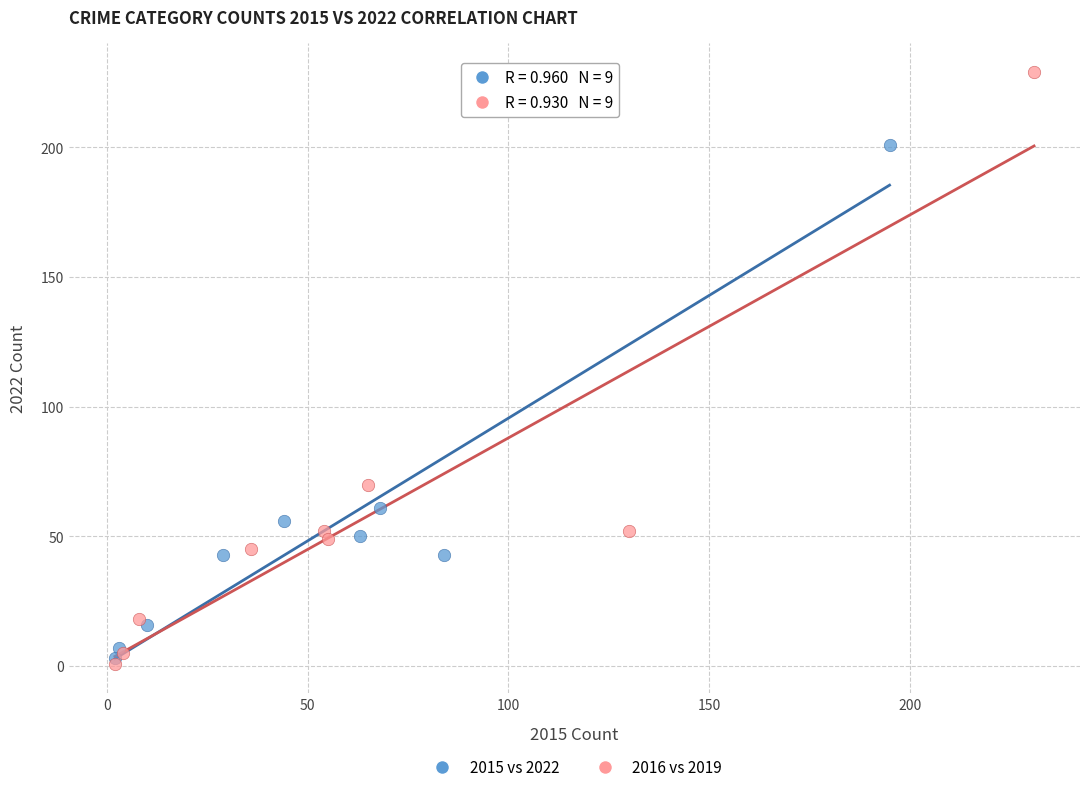

Which series contains the highest Y value?

2016 vs 2019